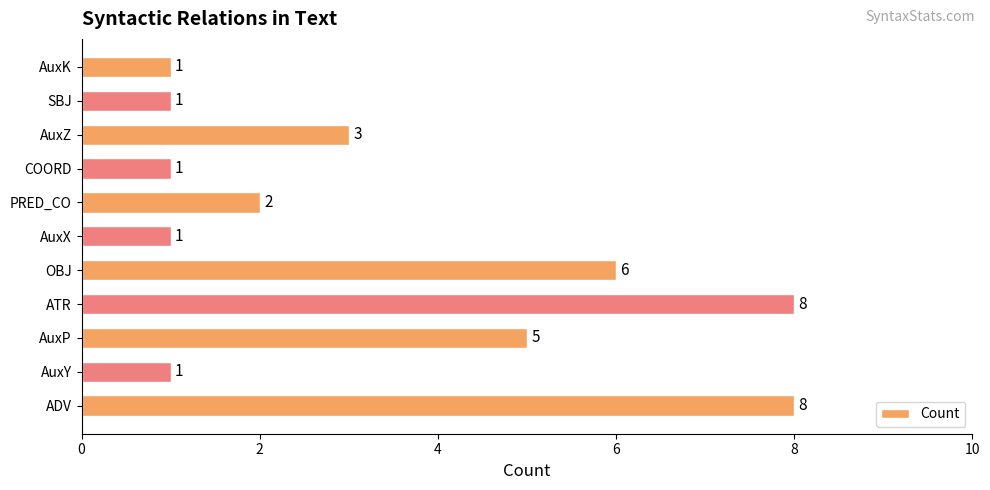

Does the chart contain any negative values?

No